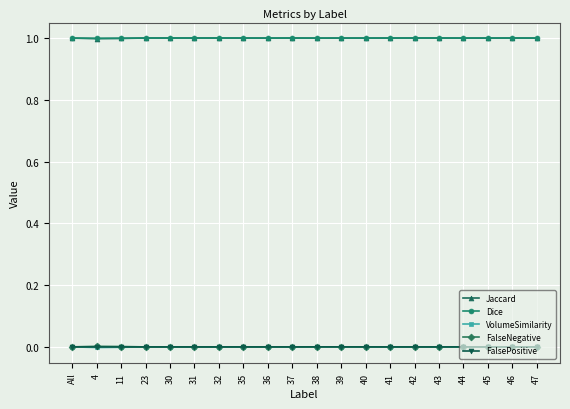

At how many categories does at least one series exceed 0?

20